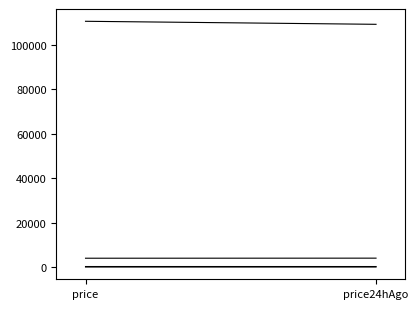

What is the difference between the maximum and minimum values in the Aave series?

3.2